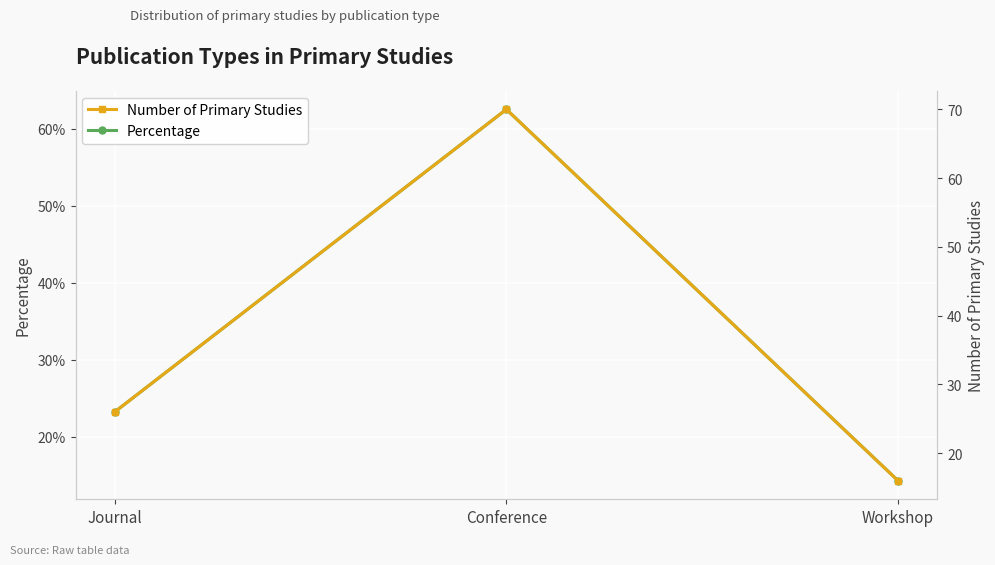

What is the greatest value displayed?

70.0